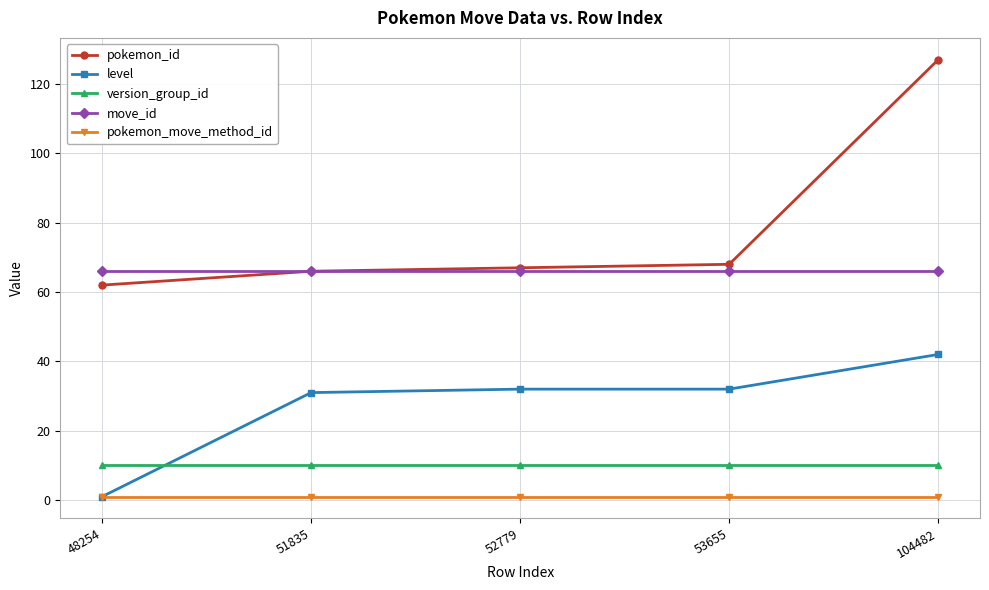

The value of move_id at 48254 is 66. True or false?

True